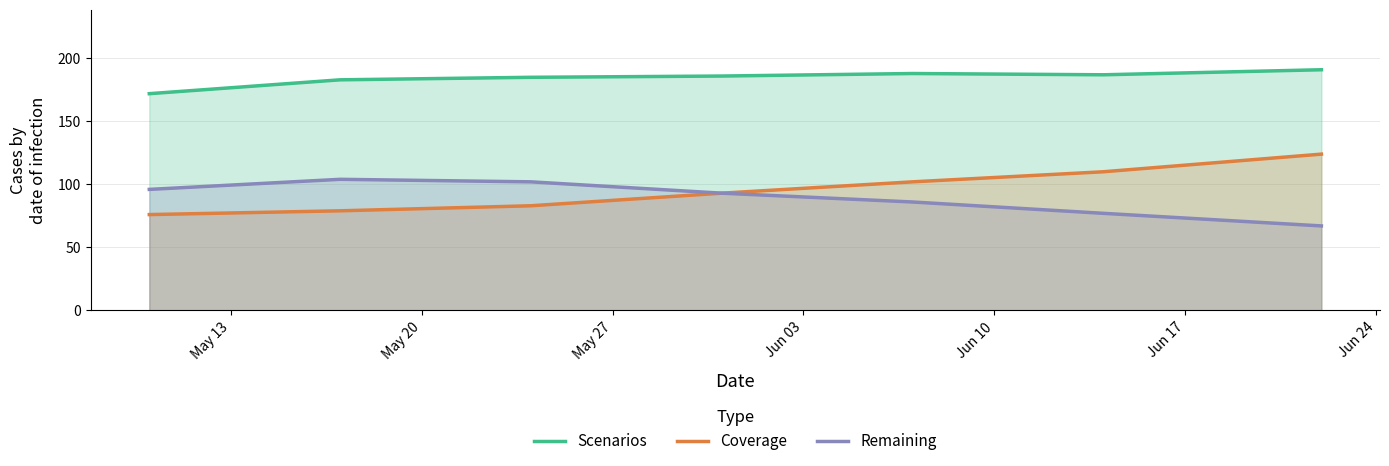

Which series has the largest range (max minus min)?

Coverage